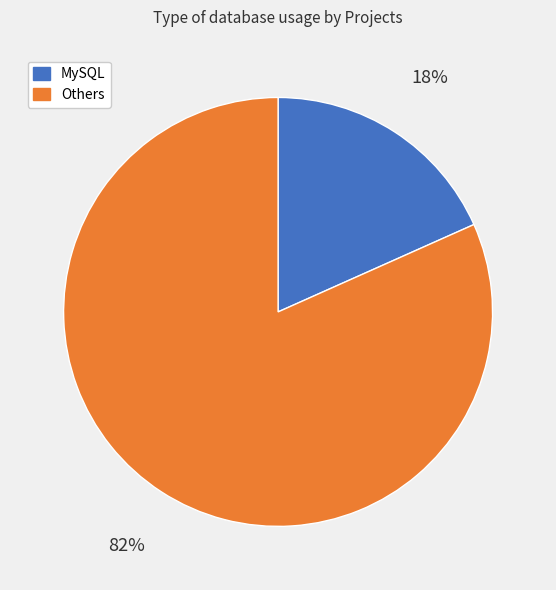

Is there any slice that represents more than half of the pie?

Yes